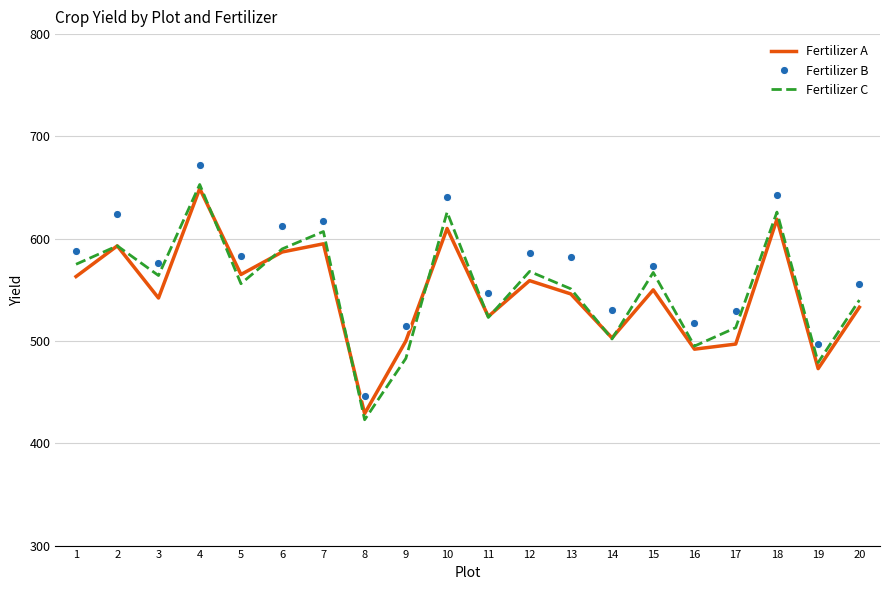

True or false: Fertilizer B and Fertilizer A cross at least once.

False